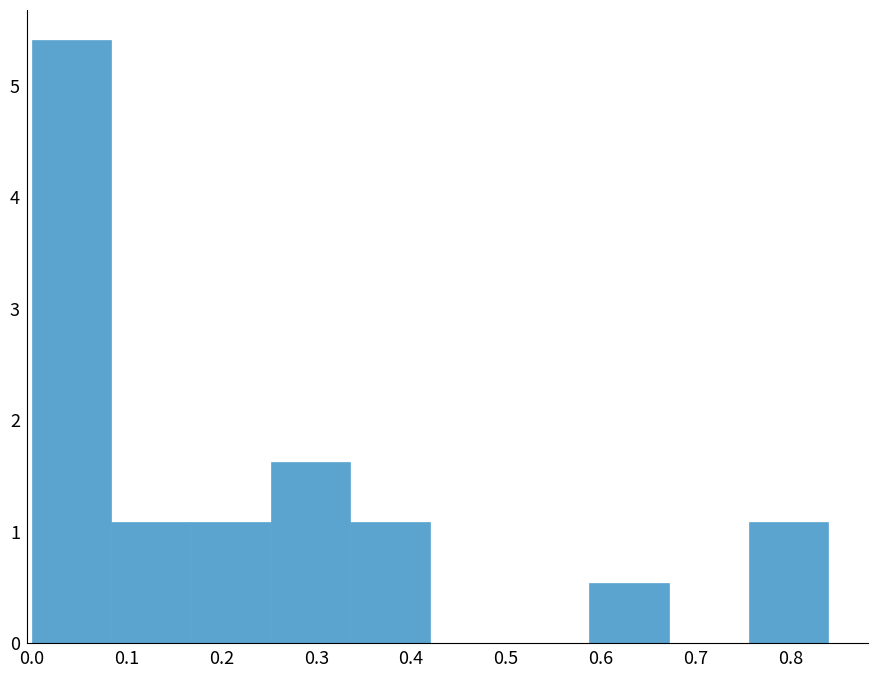

Reading left to right, list every bar in this chart as the range it spans on the x-axis followed by its height. Neither the bar edges nor the heights are printed on the chart, so give them approximately, as read against the axes.

0.000 to 0.084: 5.4
0.084 to 0.168: 1.1
0.168 to 0.252: 1.1
0.252 to 0.336: 1.6
0.336 to 0.420: 1.1
0.420 to 0.504: 0
0.504 to 0.588: 0
0.588 to 0.672: 0.5
0.672 to 0.756: 0
0.756 to 0.840: 1.1